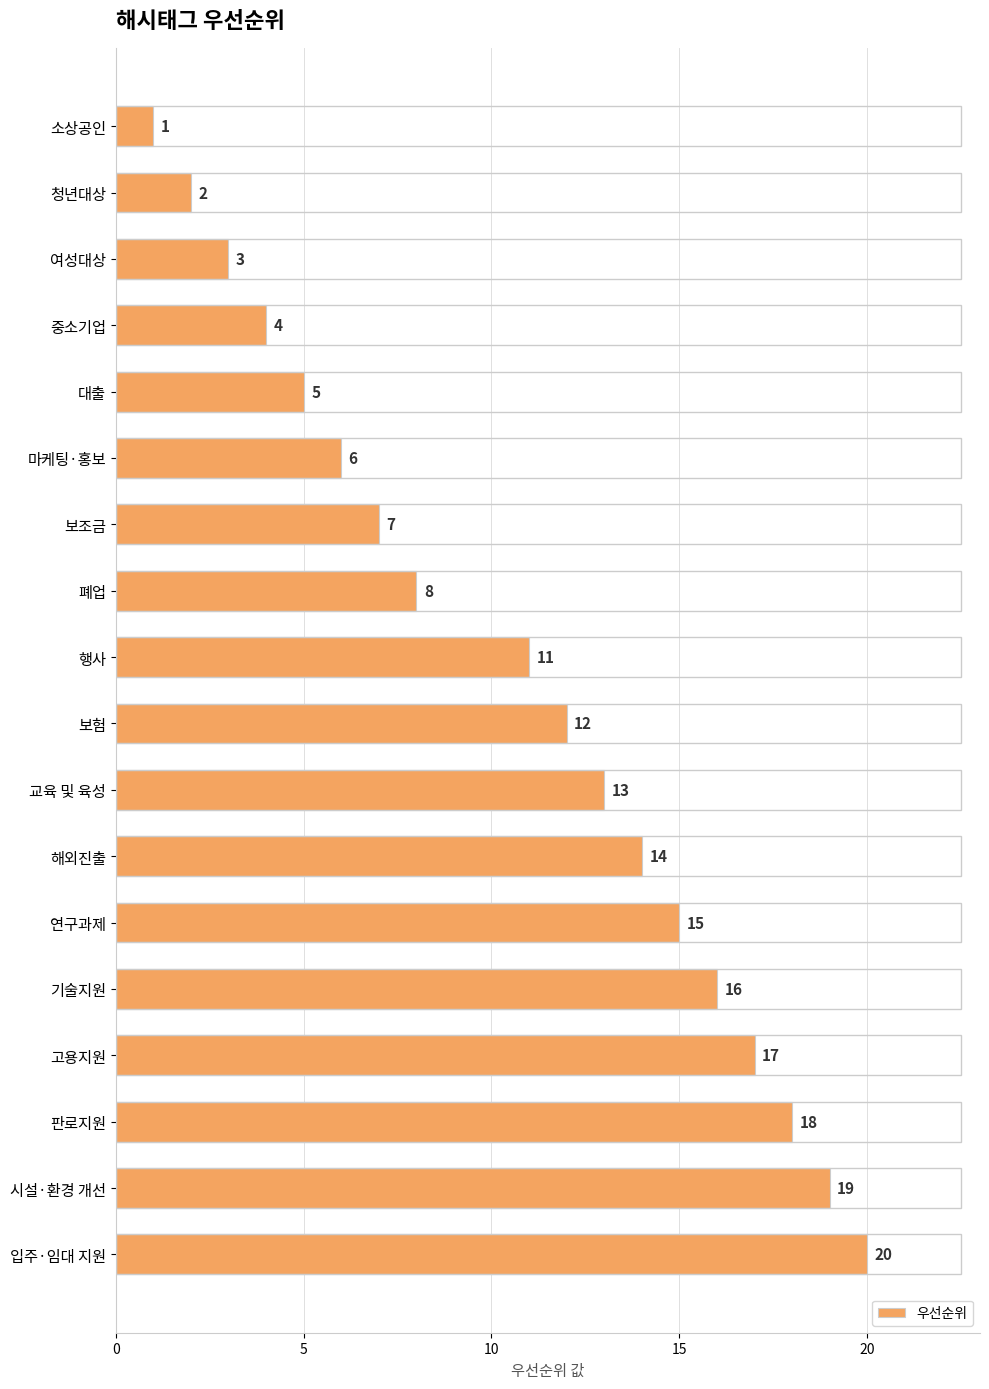

The chart shows a value of 2 at 여성대상. True or false?

False